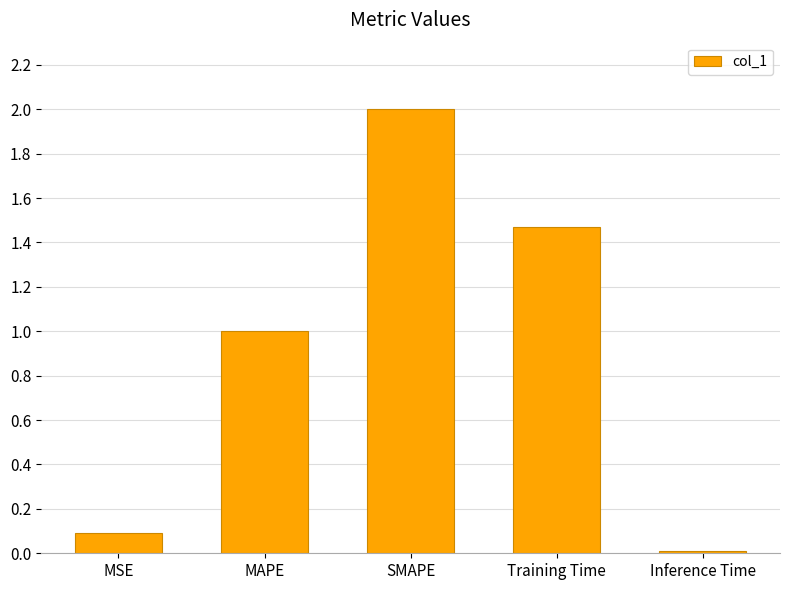

What is the label of the 2nd bar from the right?

Training Time